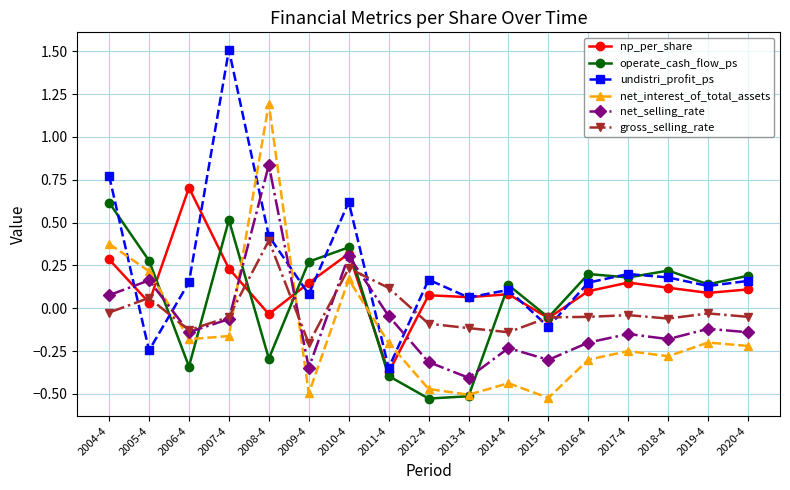

The net_interest_of_total_assets series shows -0.2 at 2006-4. True or false?

True